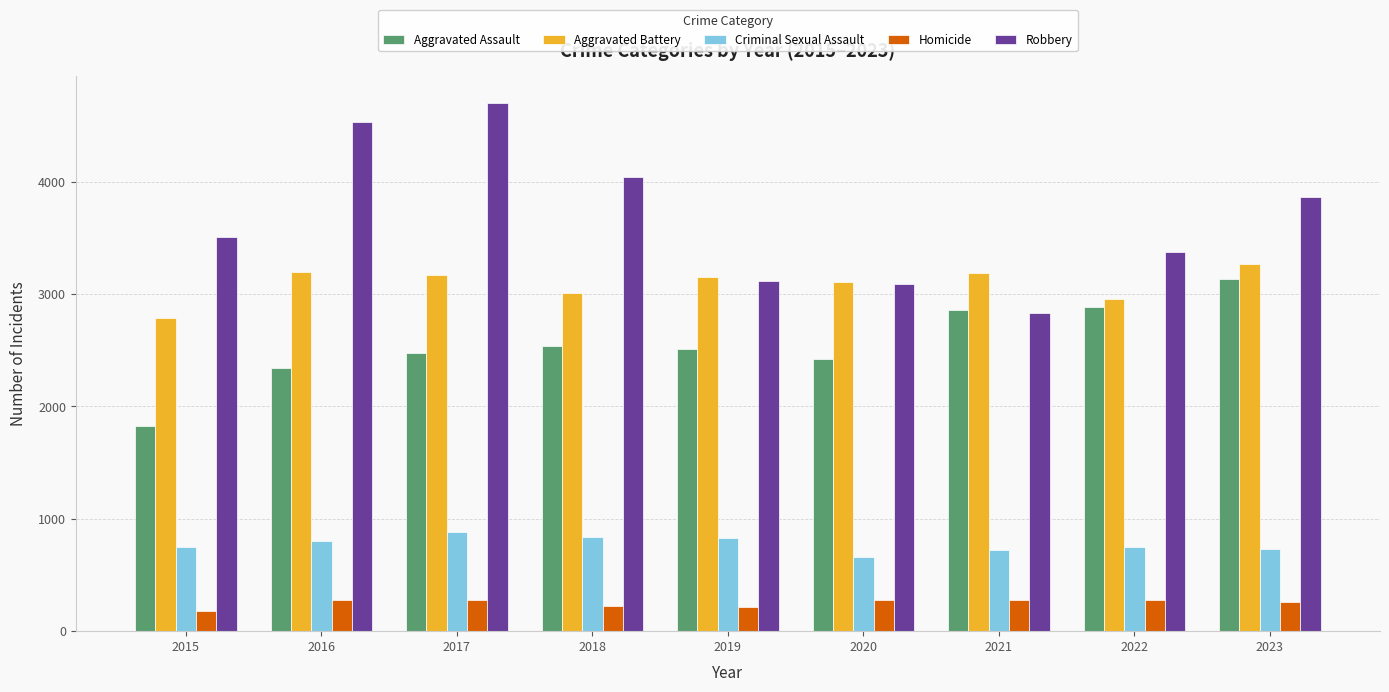

How many series are shown in this chart?

5